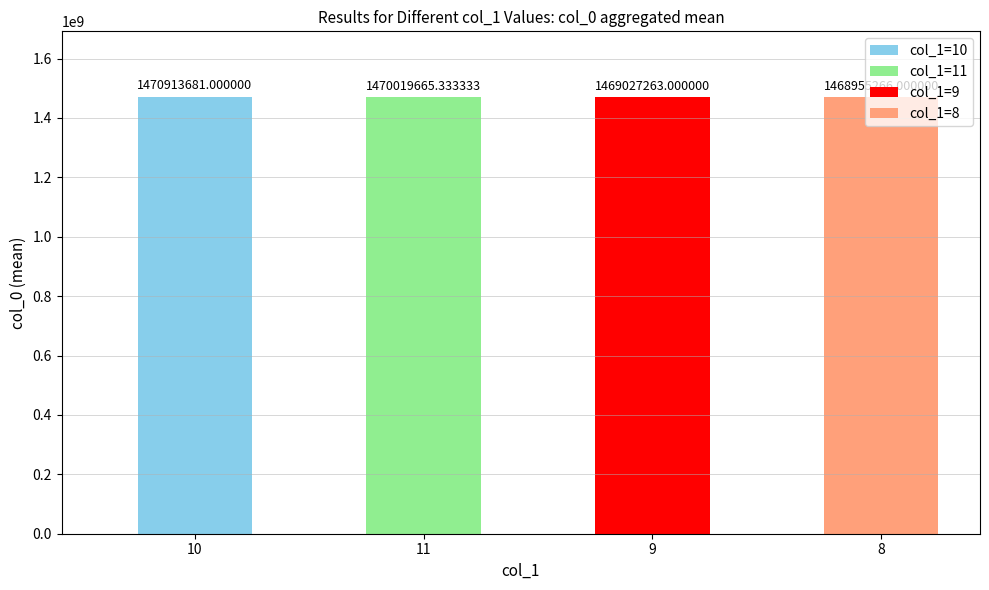

What is the difference between the maximum and minimum values?

1958415.0